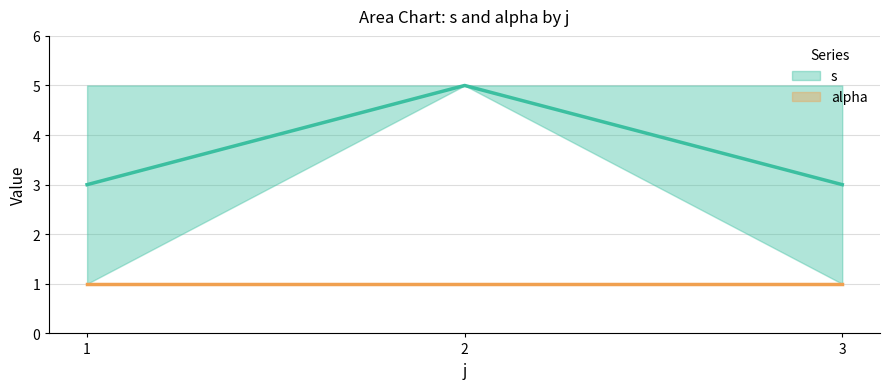

The alpha series shows 1 at j=2. True or false?

True